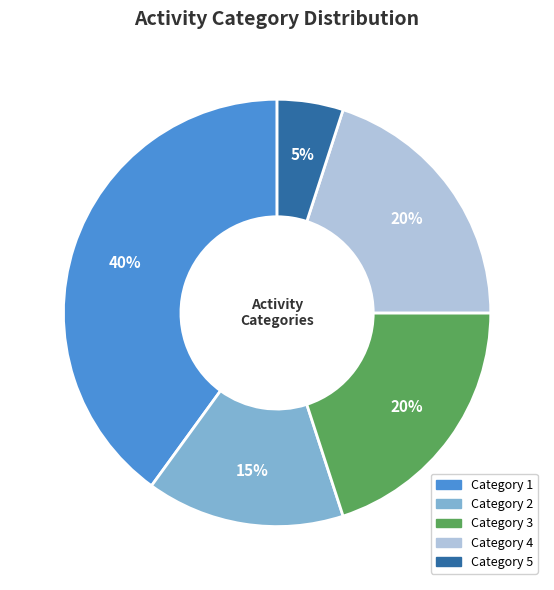

To the nearest percent, what portion does Category 4 represent?

20%